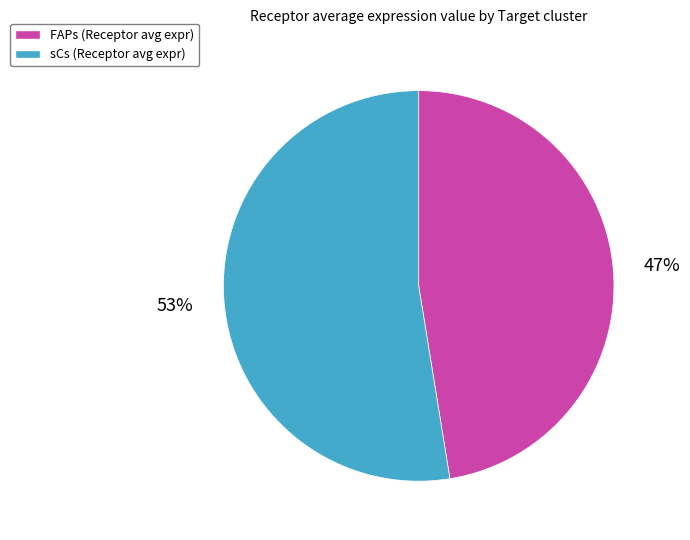

True or false: sCs accounts for 43% of the total.

False